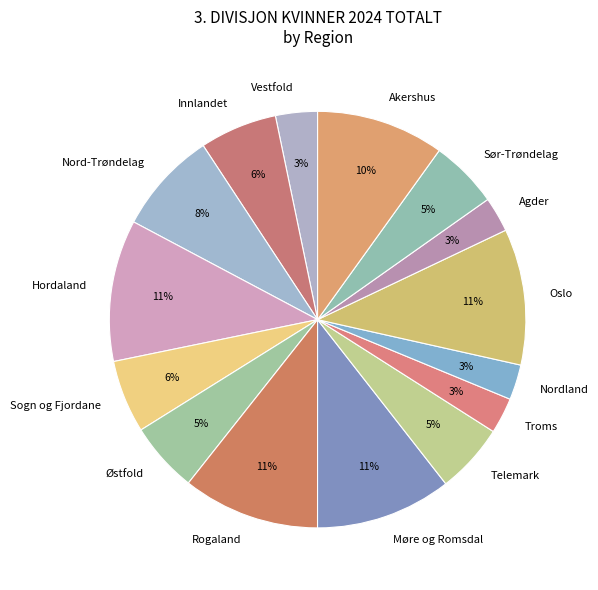

Which has a higher value, Østfold or Vestfold?

Østfold